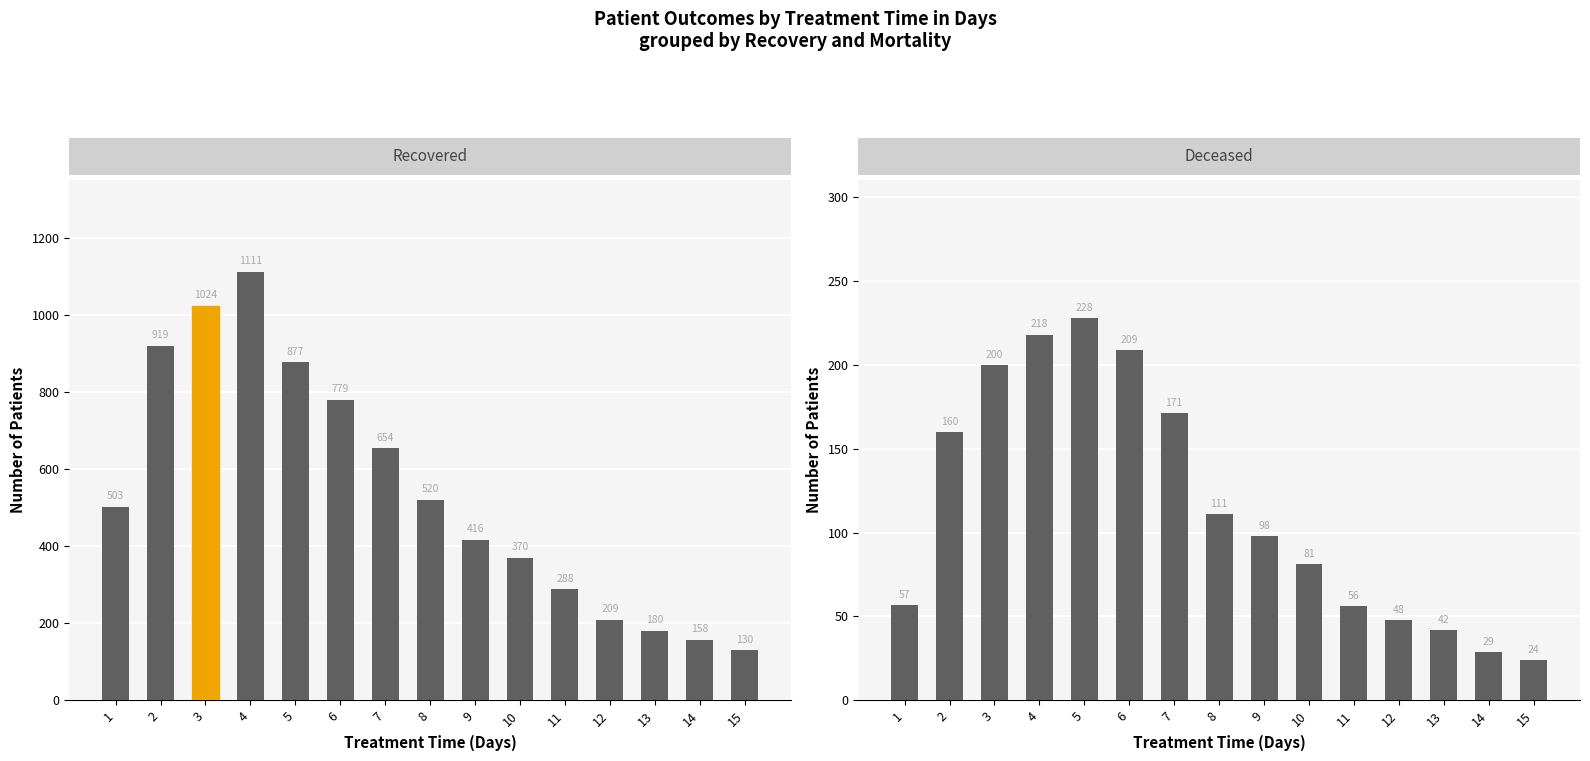

What is the difference between the patients_recovered values at 9 and 7?

238